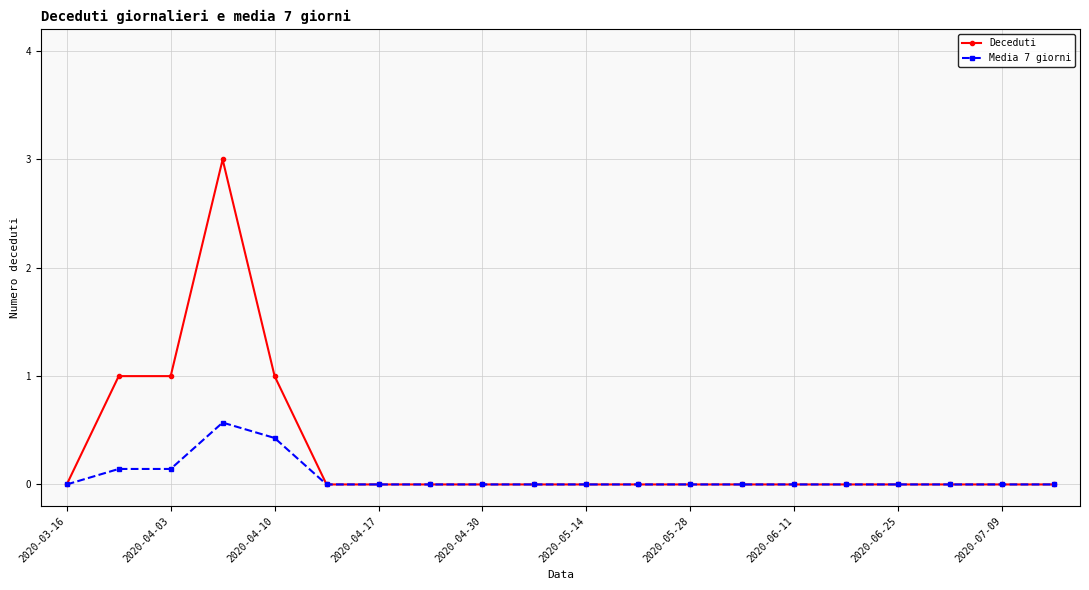

Which series has the largest range (max minus min)?

Deceduti